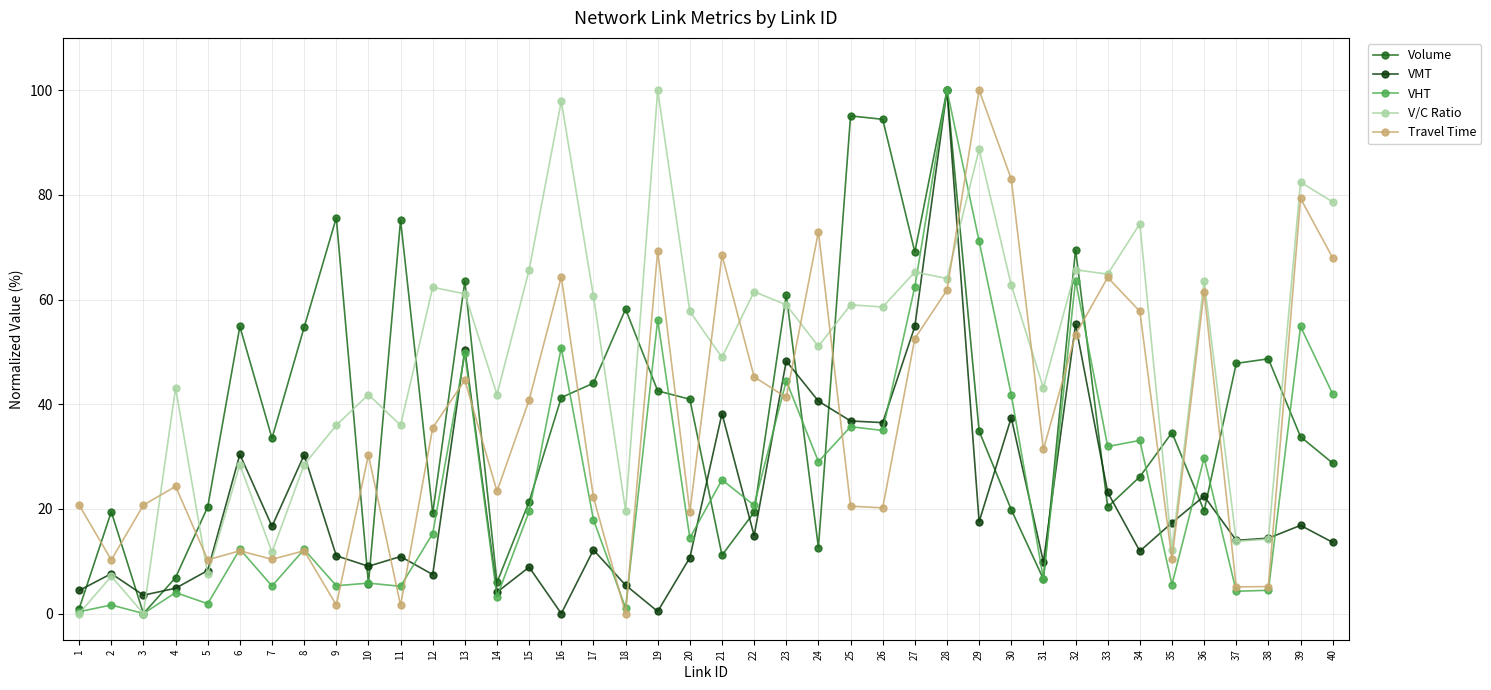

Between which two adjacent categories do Volume and VMT first intersect?

1 and 2